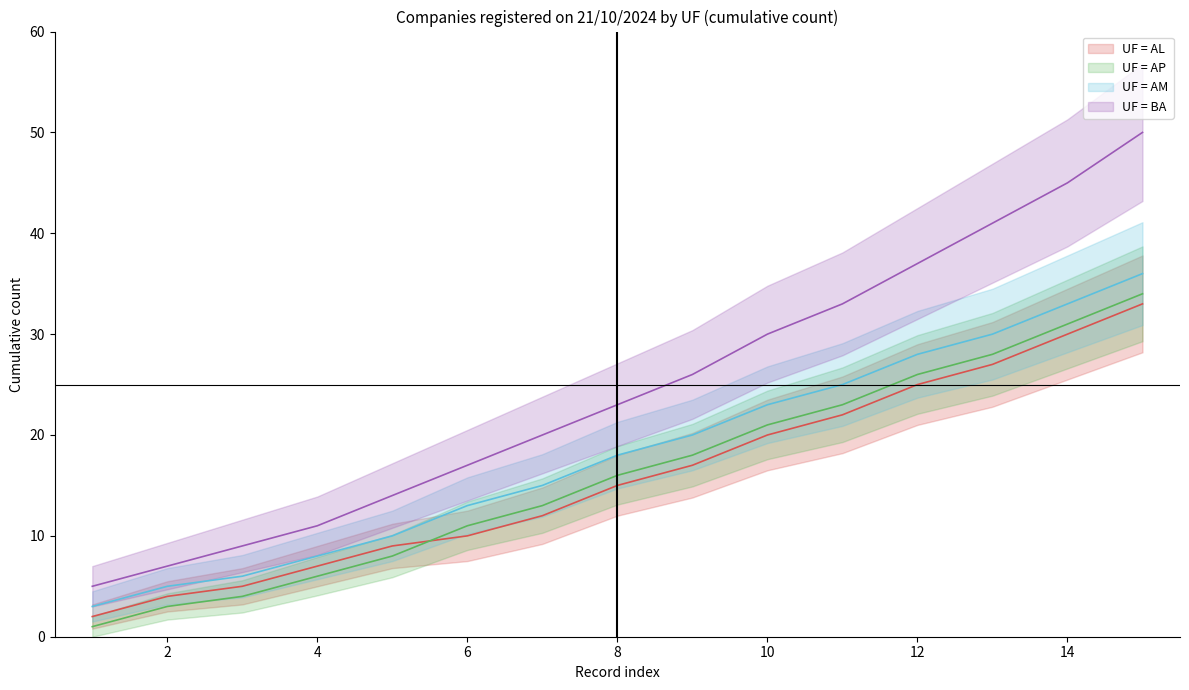

What is the smallest value displayed?

1